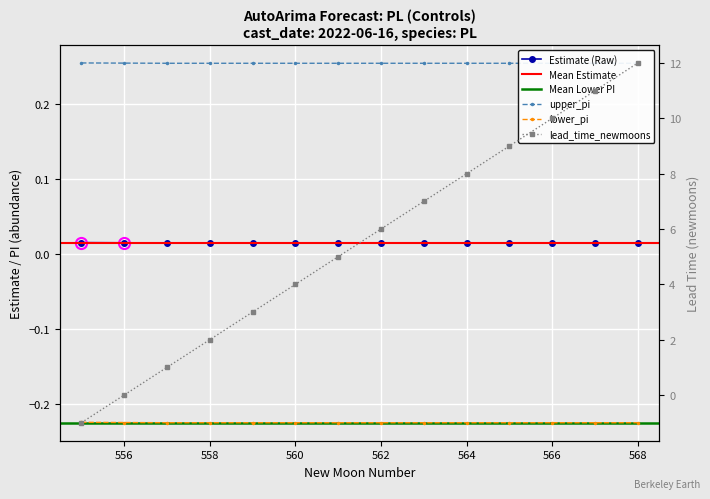

Count the number of categories in the chart.

14